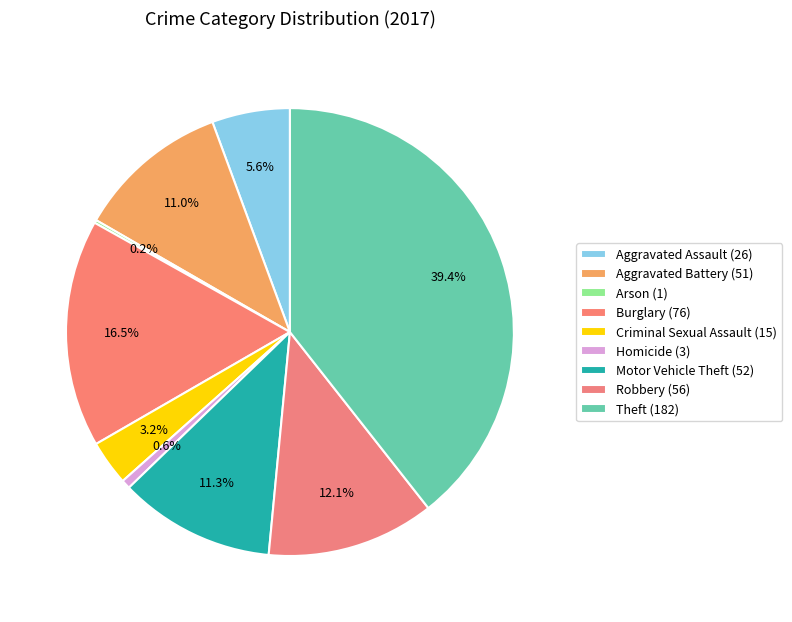

To the nearest percent, what is the combined percentage of Burglary and Aggravated Assault?

22%